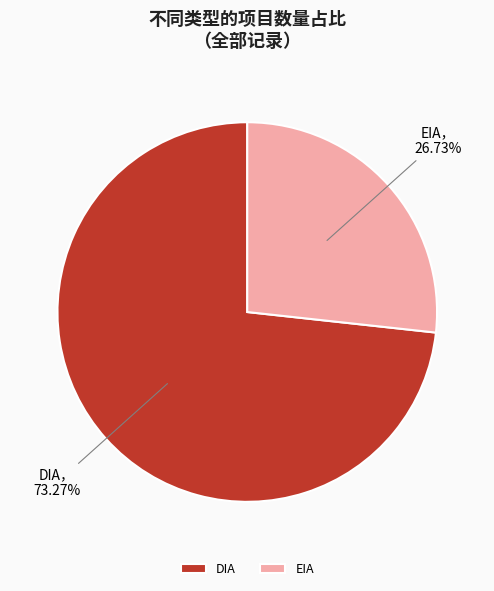

The DIA slice represents 73% of the pie. True or false?

True